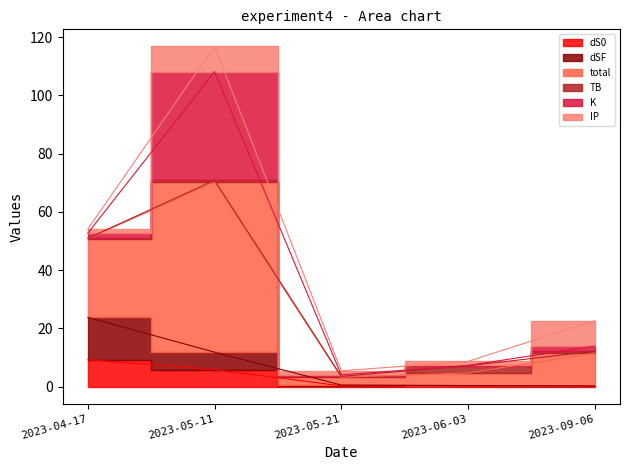

At which category is the sum across all series the highest?

2023-05-11